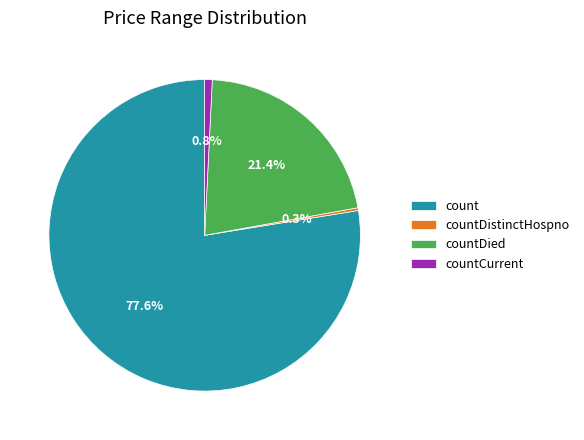

What is the total percentage of countDistinctHospno and countDied?

21.7%